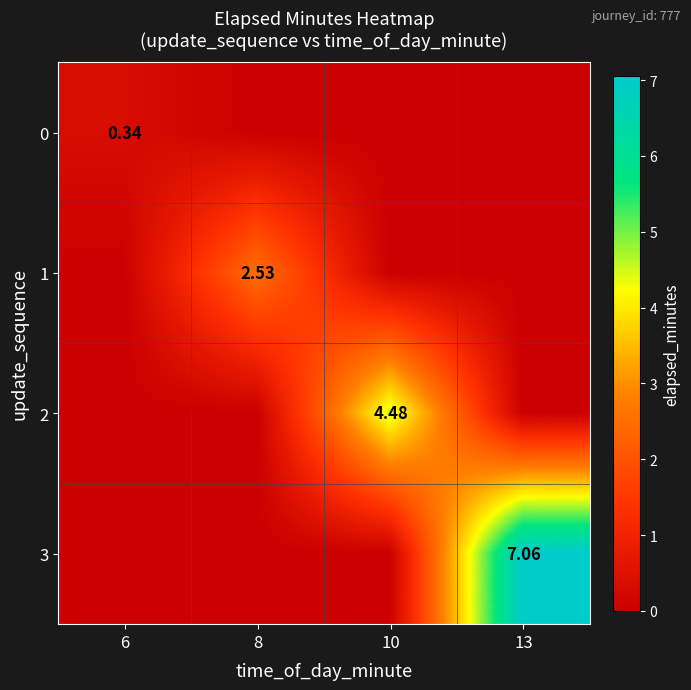

List the labels in order of 1 value, largest first.

8, 6, 10, 13